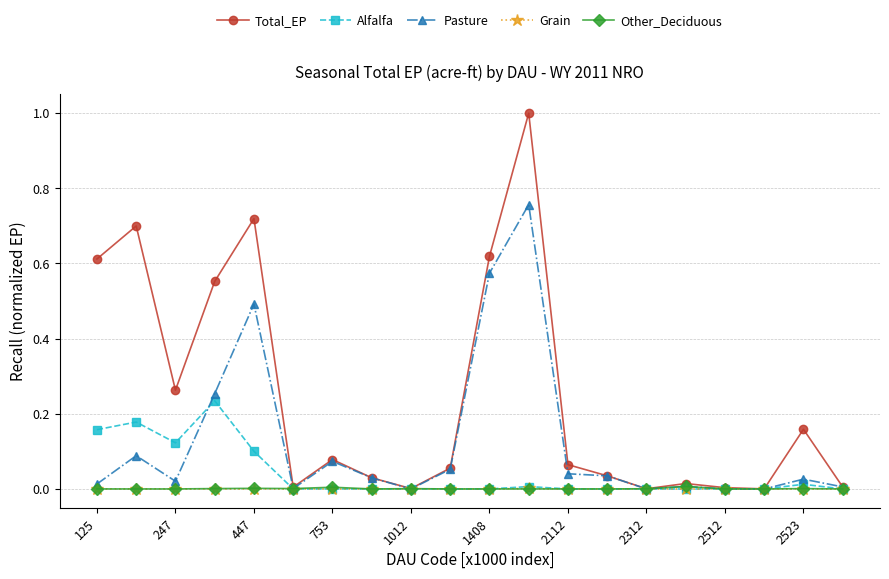

Which series has the largest range (max minus min)?

Total_EP